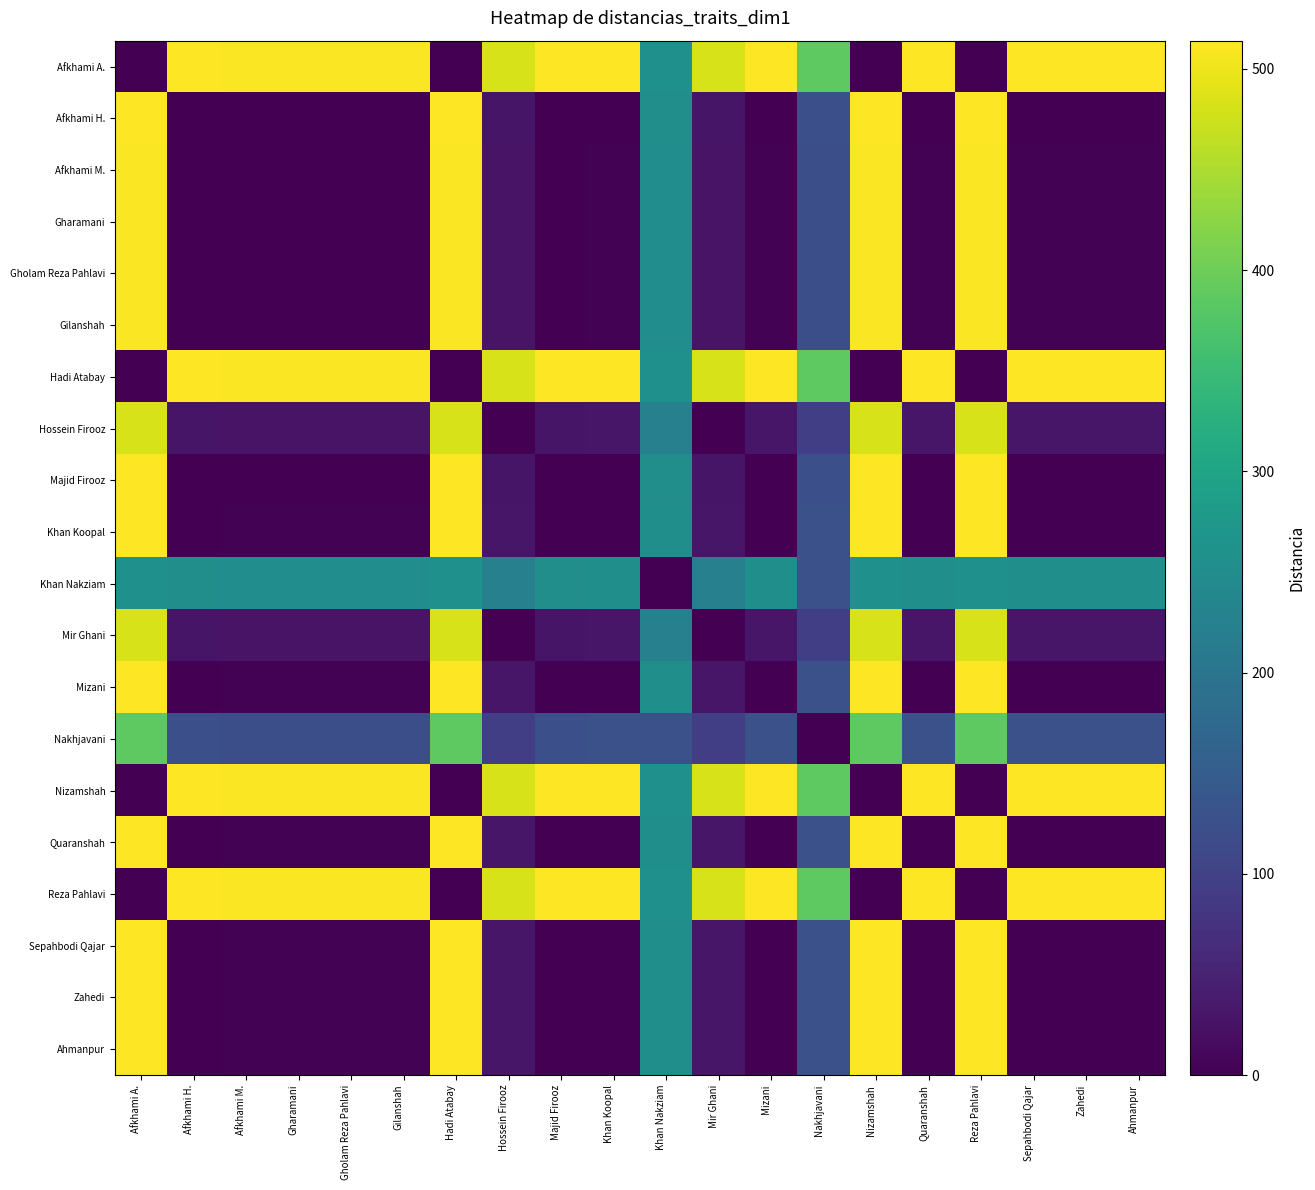

What is the spread (max minus min) of values at Nizamshah?

514